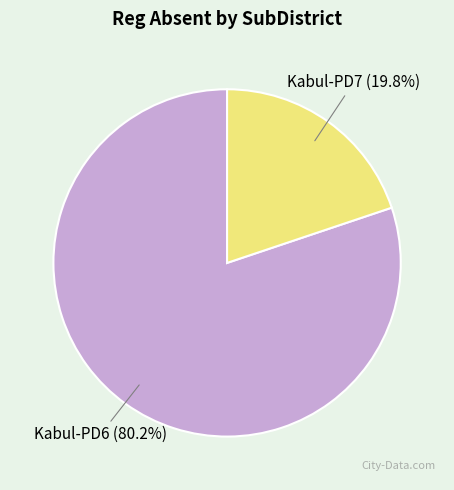

Is there a majority slice in this chart?

Yes